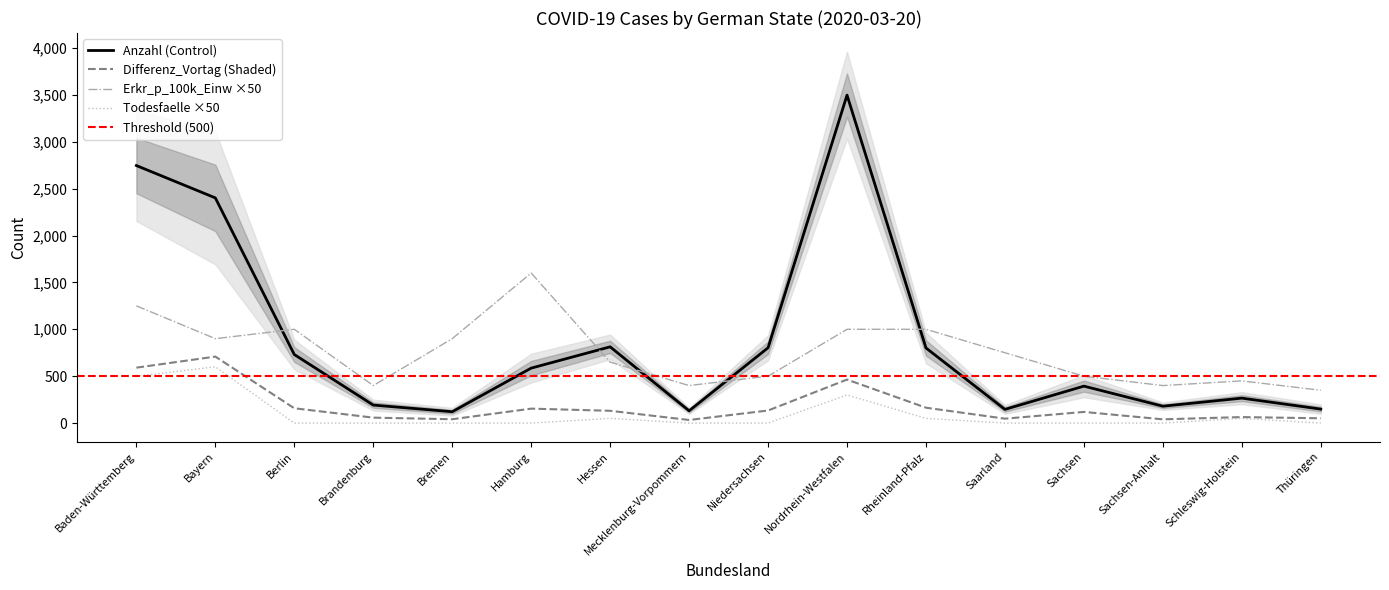

How many intersections are there between Anzahl and Erkr_p_100k_Einw?

5